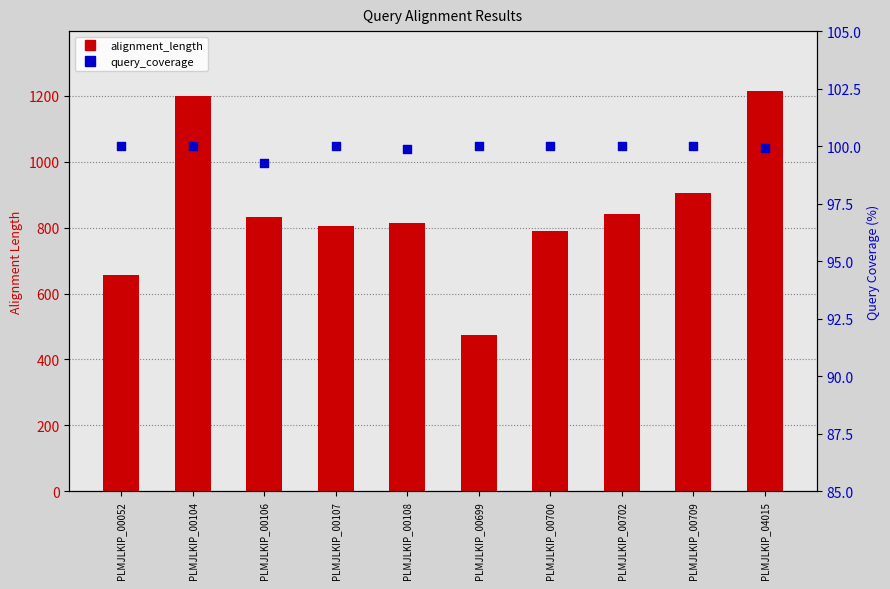

Which series has the largest total across all categories?

alignment_length